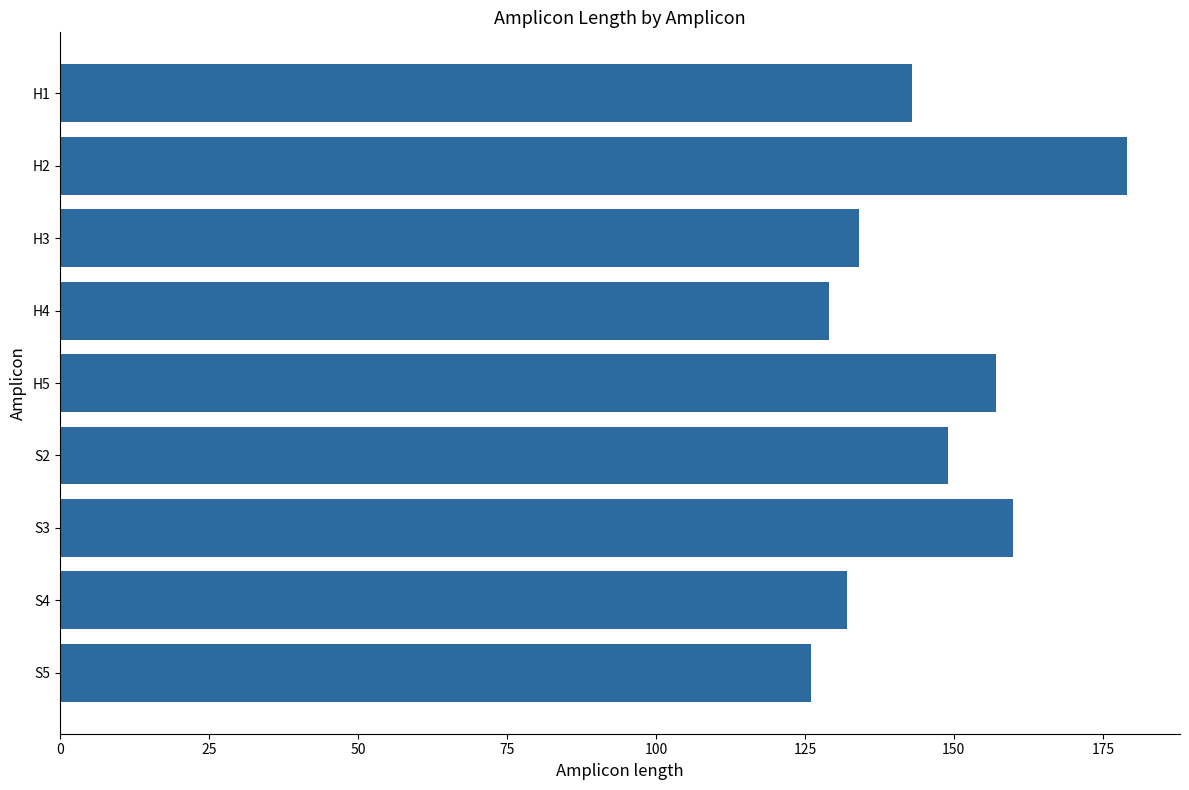

How many data points are less than 143?

4